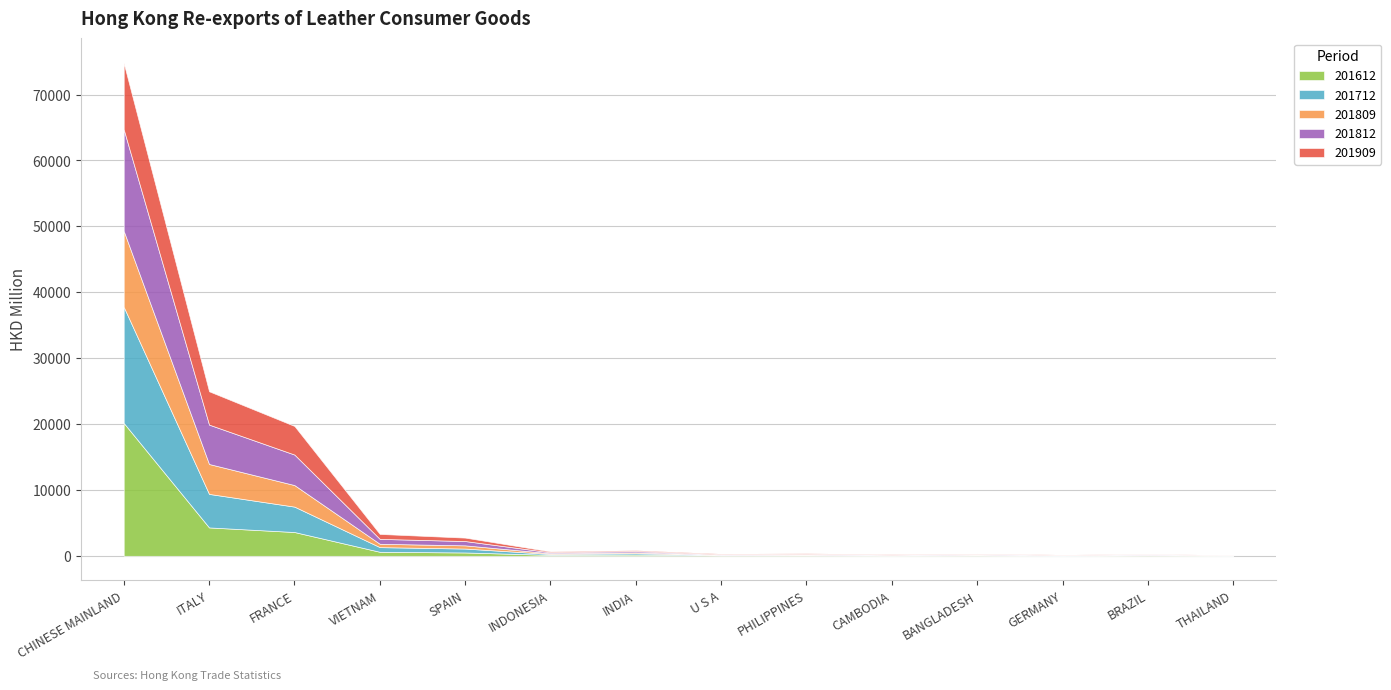

Between GERMANY and U S A, which is larger?

U S A